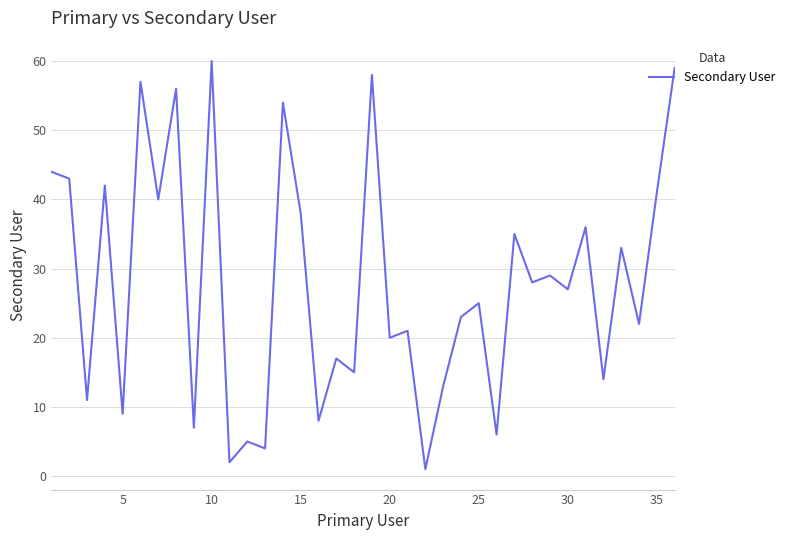

What is the difference between the maximum and minimum values?

59